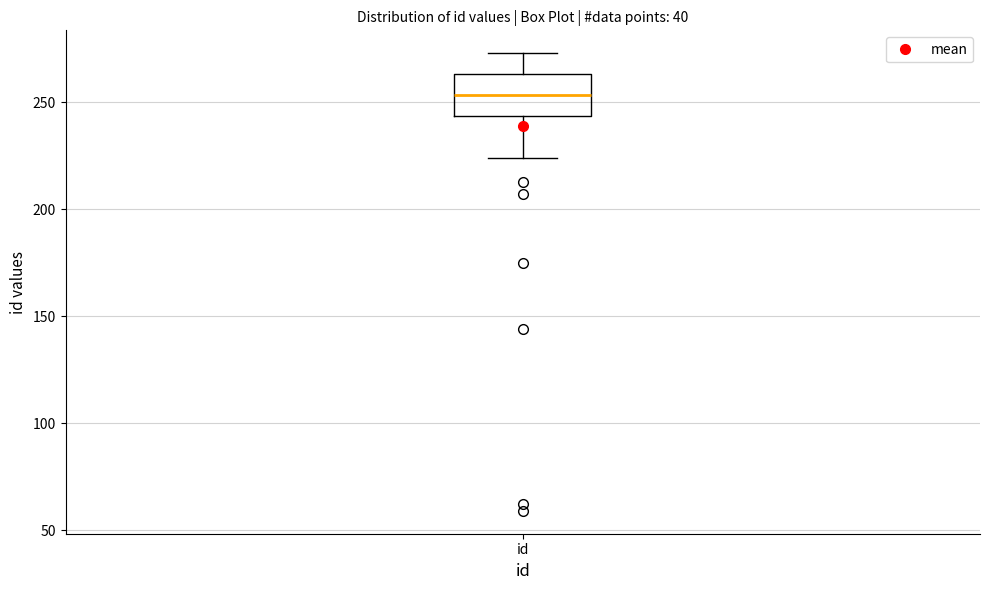

Read this box plot against the y-axis: the position of the median line, the range covered by the box, and the ends of both whiskers. The values are not printed on the chart, so give them approximately, as read against the axis.

median 255, box 245 to 265, whiskers 225 to 275